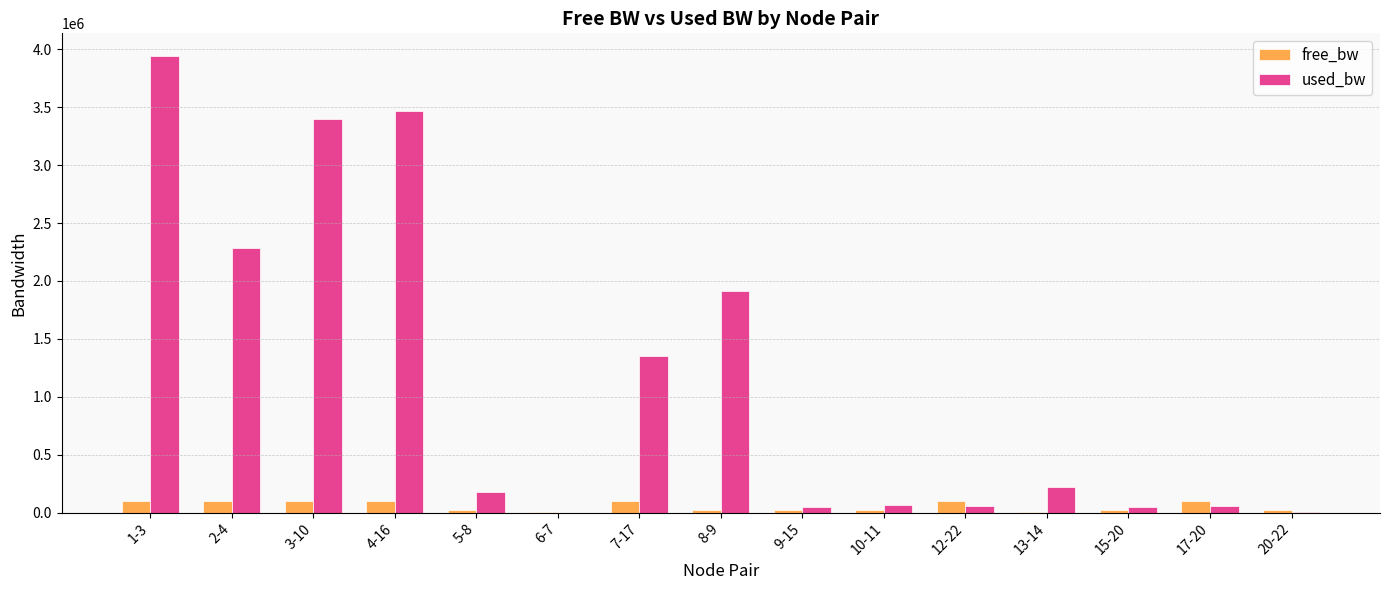

At which category is the sum across all series the highest?

1-3